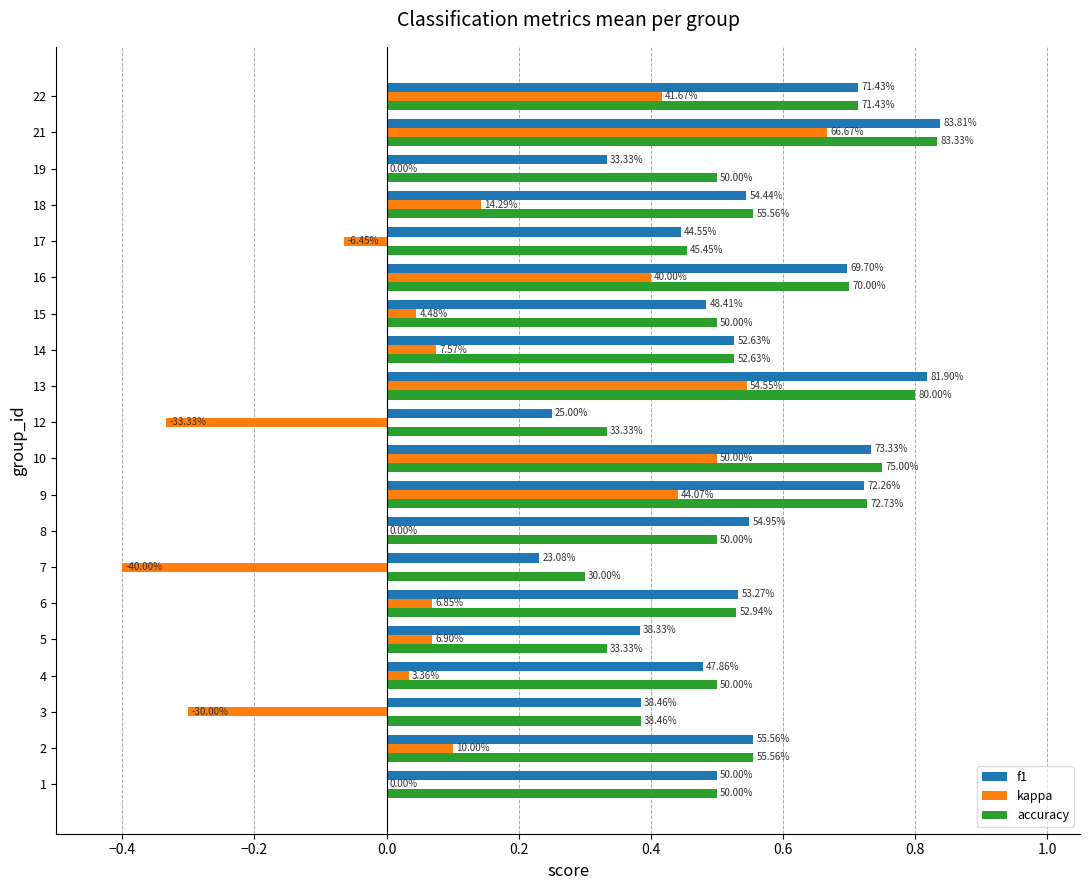

What is the minimum value for f1?

0.2